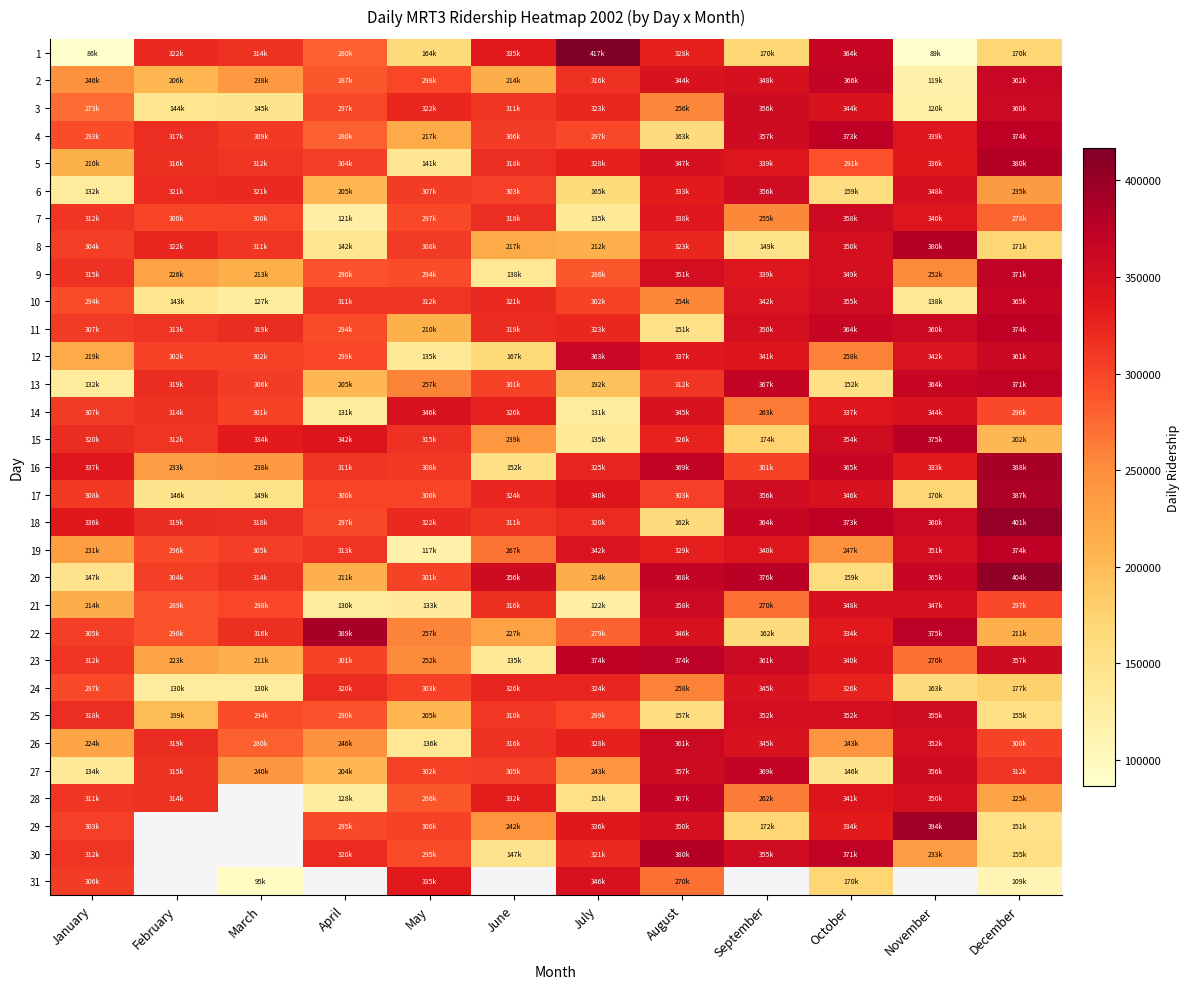

What is the greatest value displayed?

417059.0